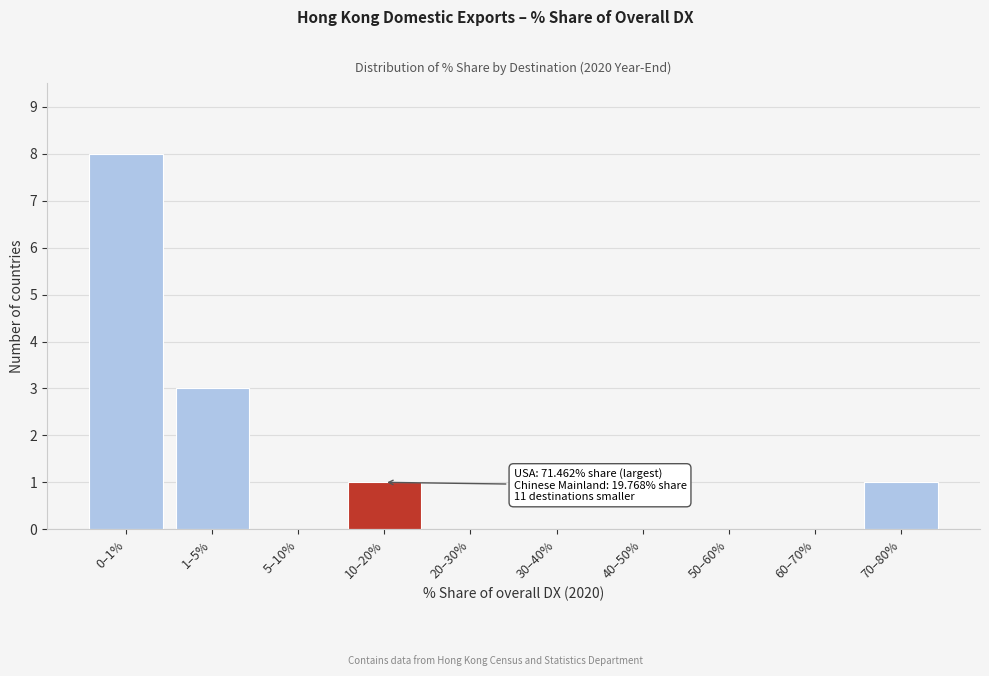

Reading left to right, list all the values displayed in this chart.

0–1%=8	1–5%=3	5–10%=0	10–20%=1	20–30%=0	30–40%=0	40–50%=0	50–60%=0	60–70%=0	70–80%=1